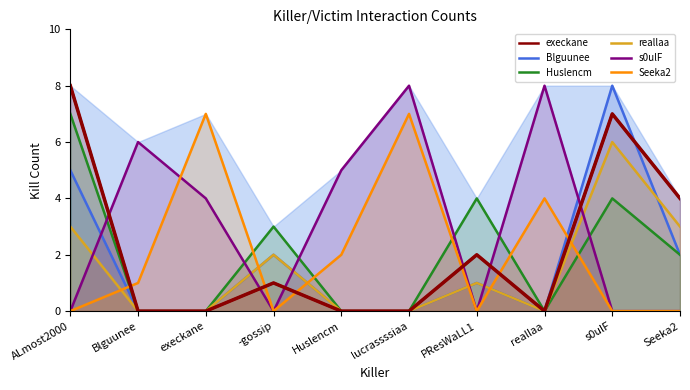

How many data points does each series have?

10